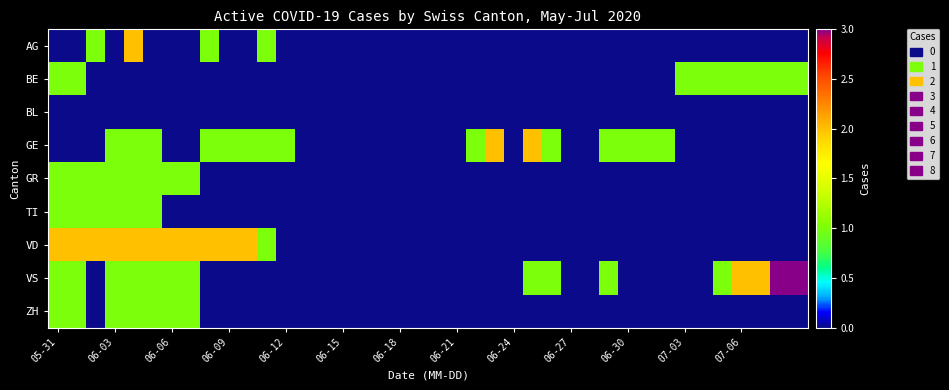

Which series has the largest total across all categories?

VD